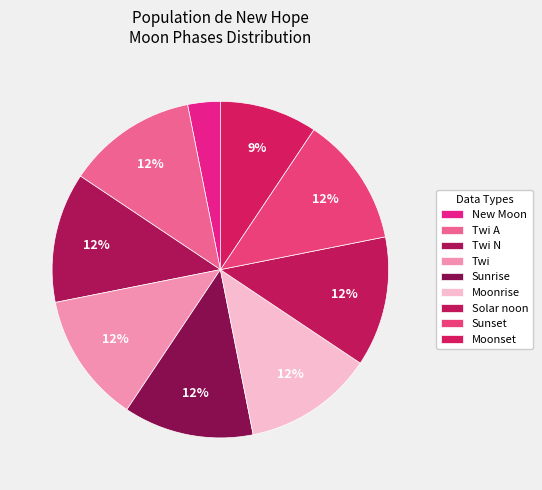

How many segments does this pie chart have?

9